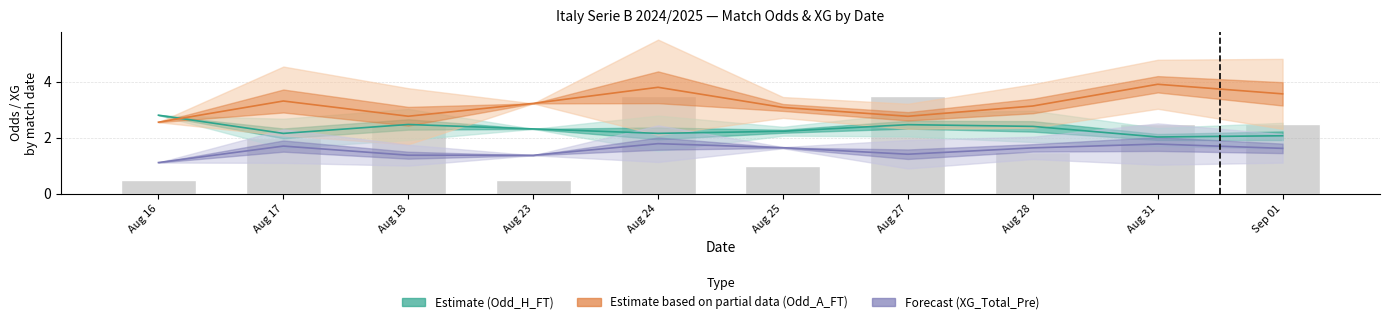

How many XG_Total_Pre mean values are between 1 and 2?

10